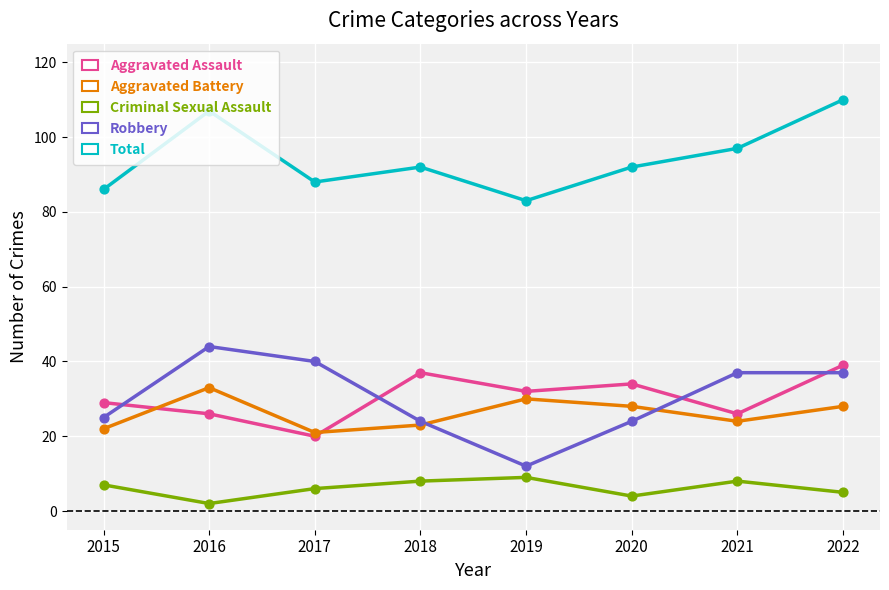

What is the difference between the highest and lowest values at 2019?

74